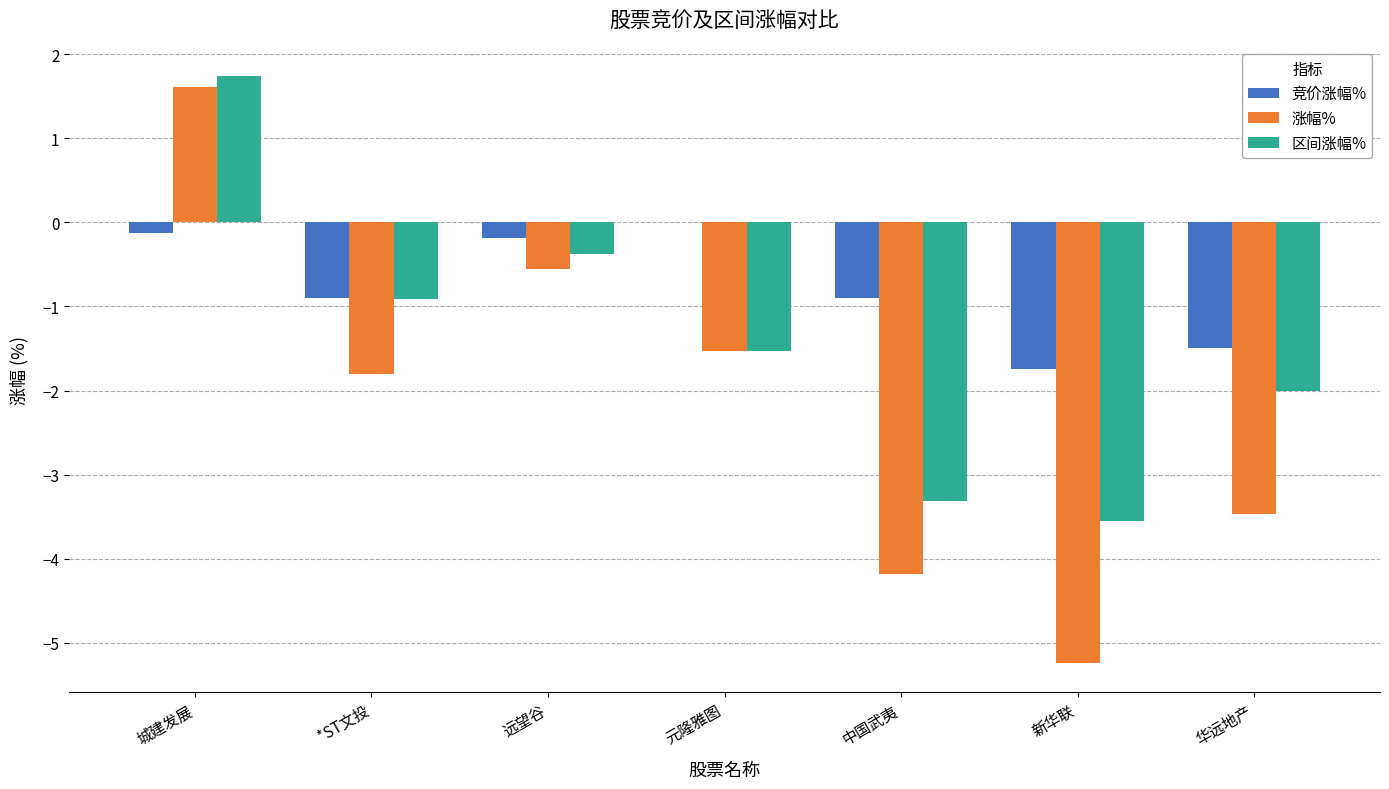

Reading left to right, list all the values displayed in this chart.

竞价涨幅%: -0.1	-0.9	-0.2	0.0	-0.9	-1.7	-1.5
涨幅%: 1.6	-1.8	-0.6	-1.5	-4.2	-5.2	-3.5
区间涨幅%: 1.7	-0.9	-0.4	-1.5	-3.3	-3.5	-2.0